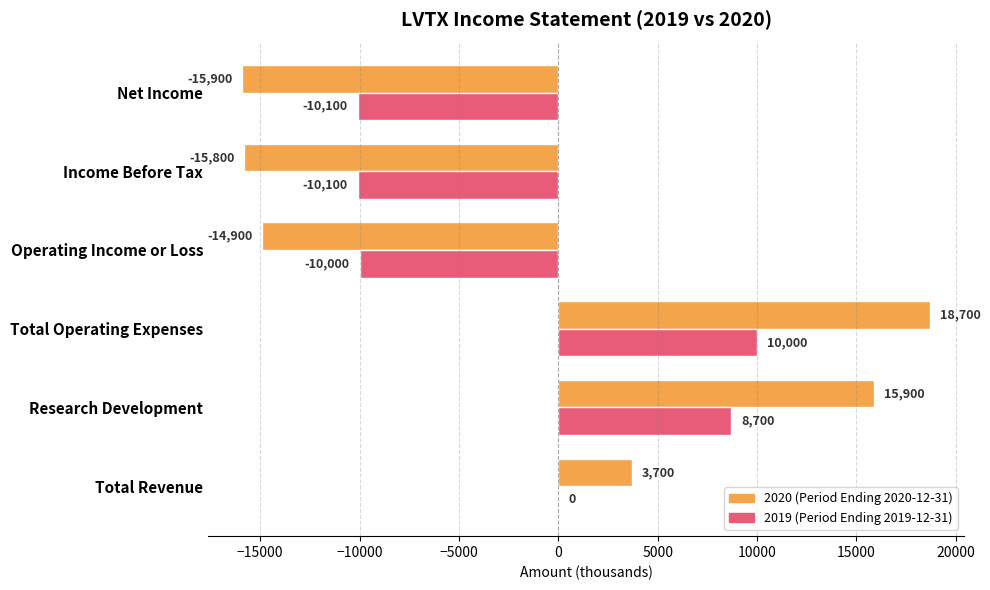

At which category is the sum across all series the highest?

Total Operating Expenses